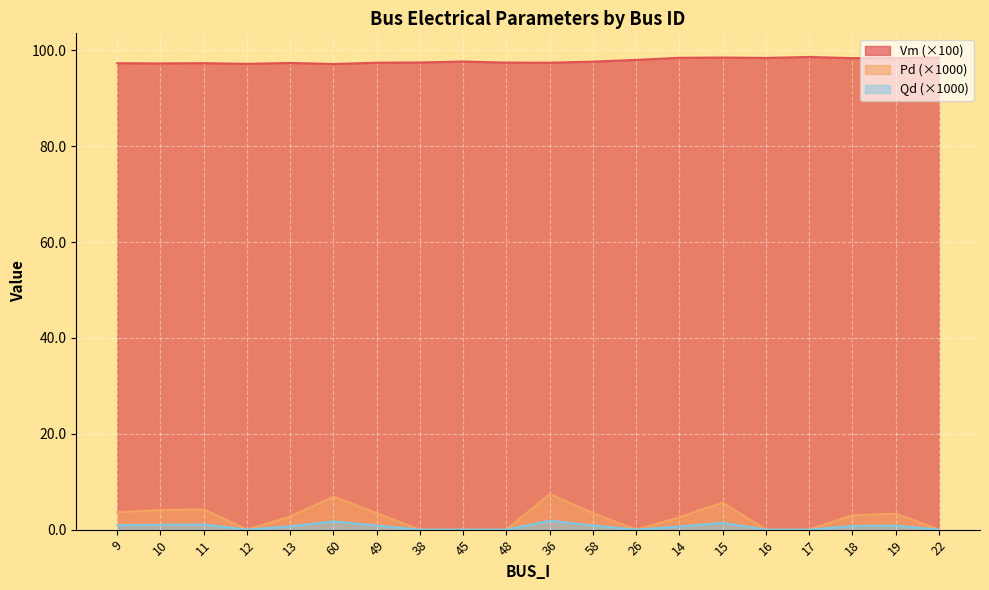

Reading left to right, list all the values displayed in this chart.

Vm: 9=97.3	10=97.3	11=97.3	12=97.2	13=97.4	60=97.1	49=97.4	38=97.5	45=97.7	48=97.4	36=97.4	58=97.6	26=98.0	14=98.4	15=98.5	16=98.4	17=98.6	18=98.4	19=98.4	22=98.5
Pd: 9=3.7	10=4.1	11=4.2	12=0.0	13=2.7	60=6.9	49=3.4	38=0.0	45=0.0	48=0.0	36=7.4	58=3.4	26=0.0	14=2.6	15=5.6	16=0.0	17=0.0	18=3.0	19=3.3	22=0.0
Qd: 9=0.9	10=1.0	11=1.1	12=0.0	13=0.7	60=1.7	49=0.9	38=0.0	45=0.0	48=0.0	36=1.9	58=0.9	26=0.0	14=0.6	15=1.4	16=0.0	17=0.0	18=0.8	19=0.8	22=0.0